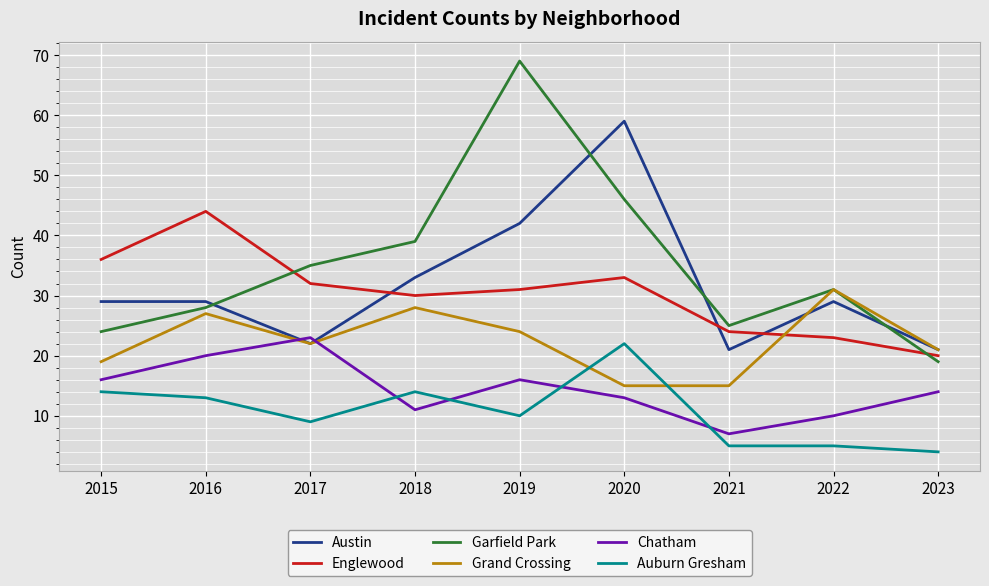

Is the value of Auburn Gresham at 2017 greater than the value of Chatham at 2016?

No